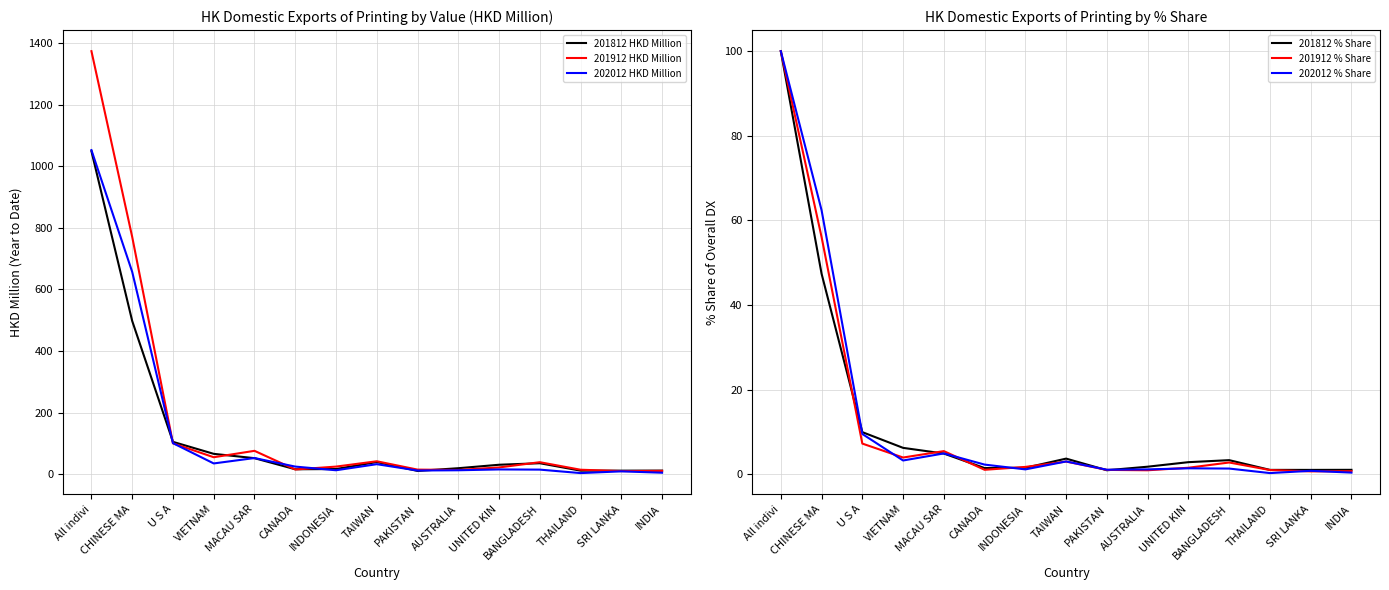

What position from the right is PAKISTAN?

7